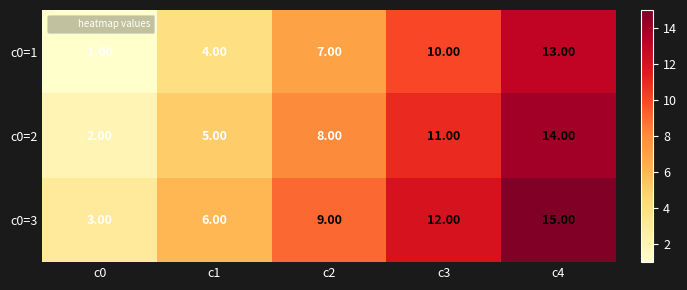

At c4, list the series in order from smallest to largest.

c0=1, c0=2, c0=3